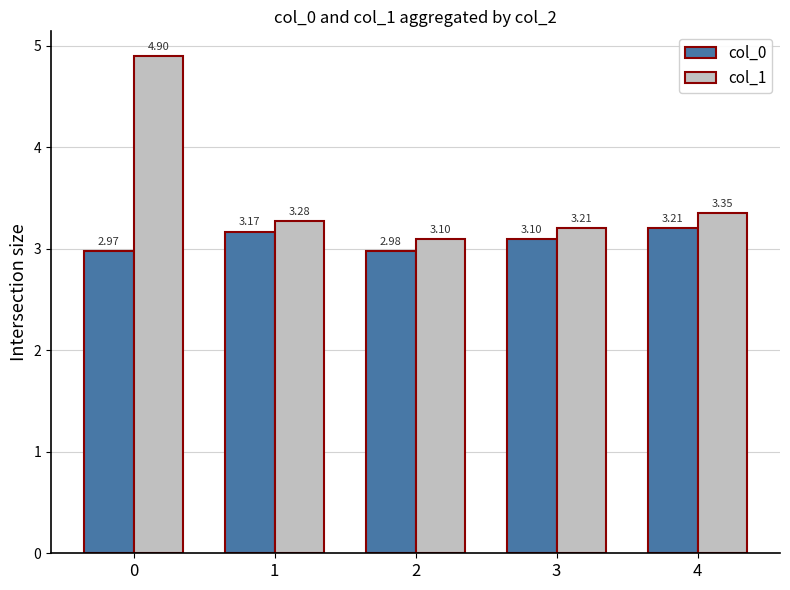

The col_1 series shows 2.2 at 4. True or false?

False